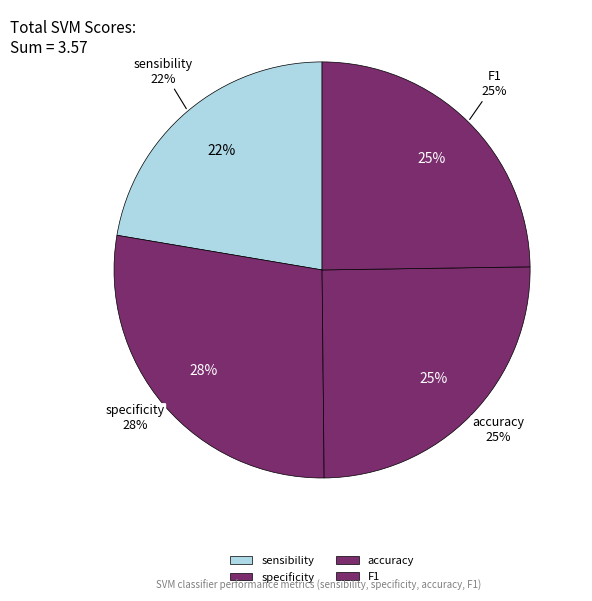

To the nearest percent, what percentage of the pie is specificity?

28%